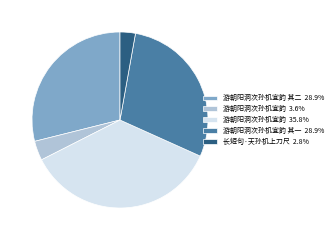

Does 游朝阳洞次孙机宜韵 其二 28.9% represent more than half of the total?

No